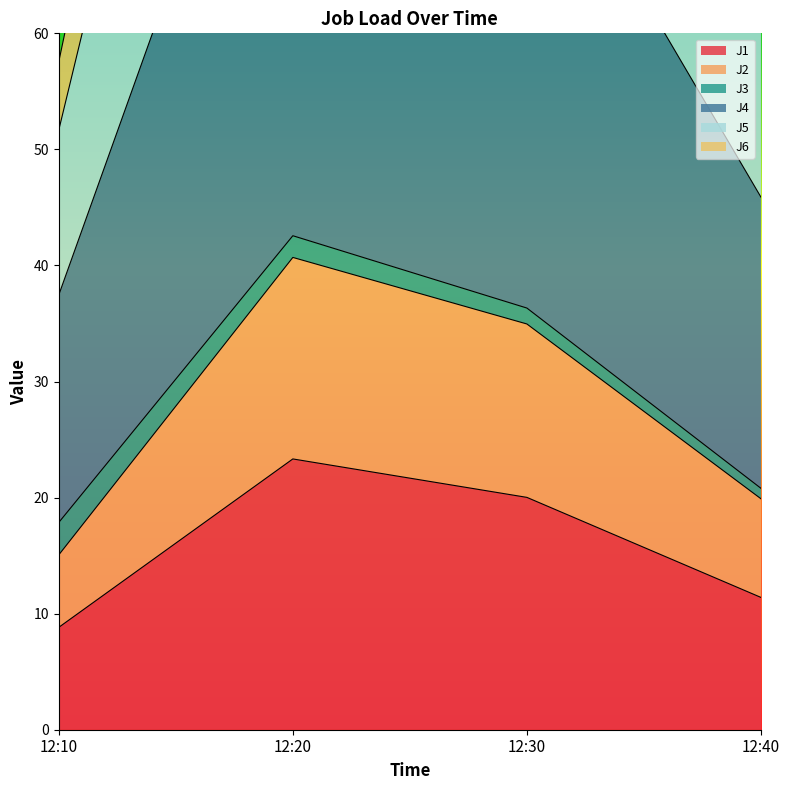

How many data points in J5 are less than 131?

2